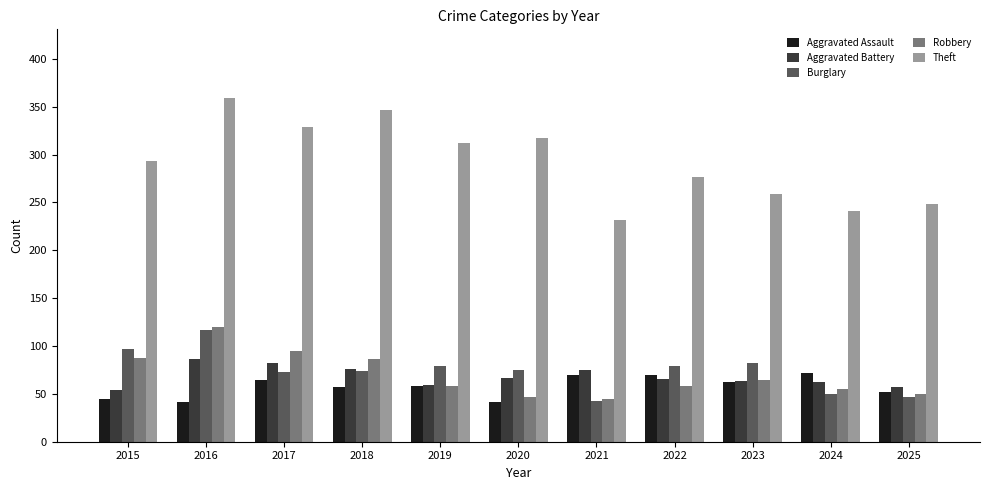

Is it true that Aggravated Assault equals 91 at 2023?

False